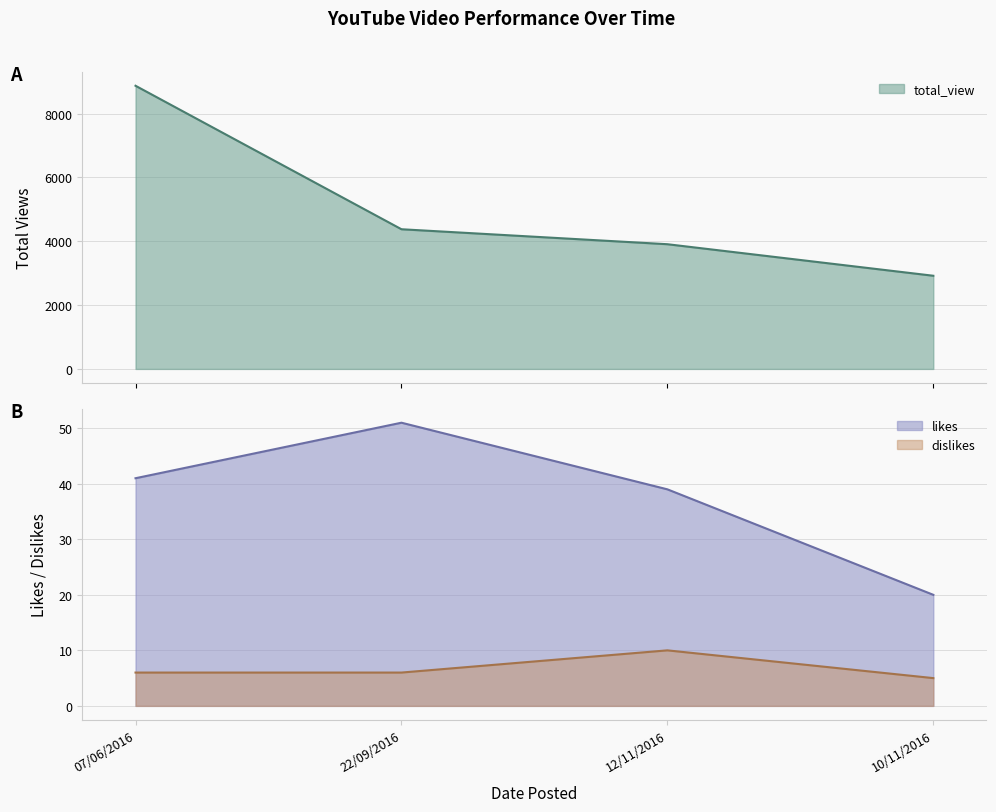

Count the number of data series in this chart.

3